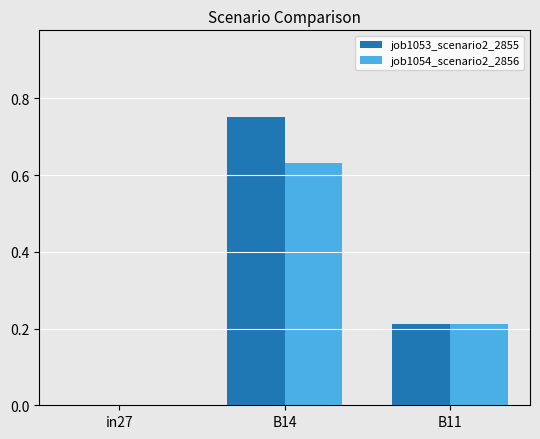

At which label does job1054_scenario2_2856 reach its peak?

B14